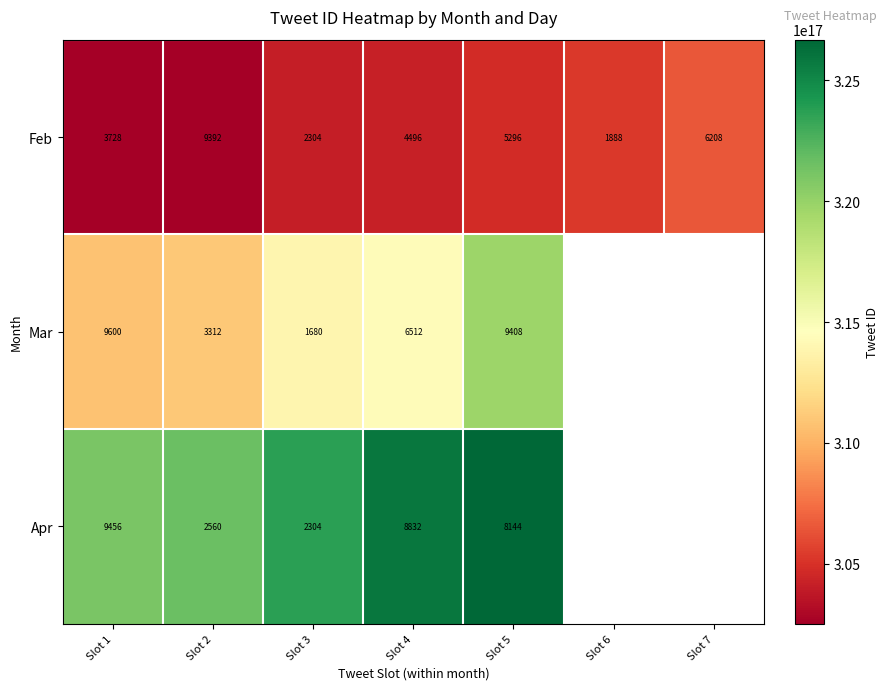

Is it true that Feb equals 6208 at Slot 7?

True